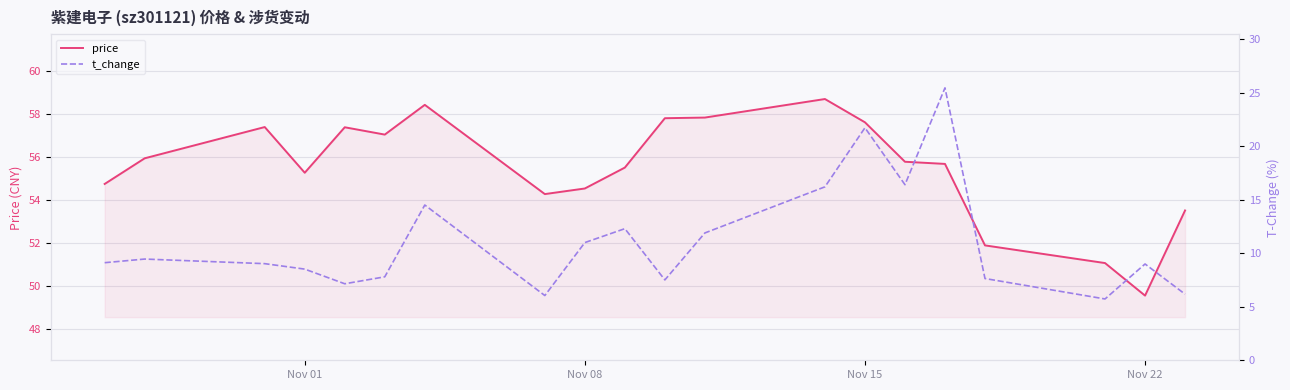

In price, how many points are higher than both neighbors (excluding endpoints)?

4